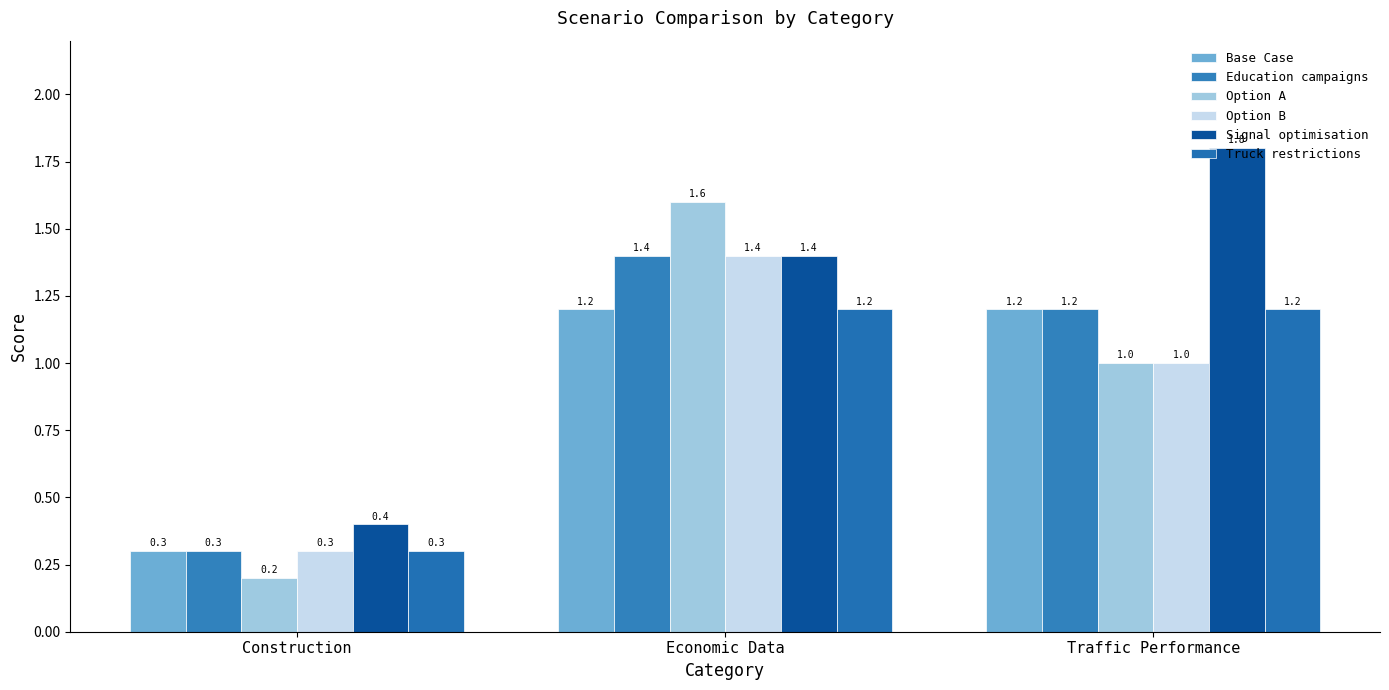

Is the value of Option A at Traffic Performance greater than the value of Signal optimisation at Traffic Performance?

No